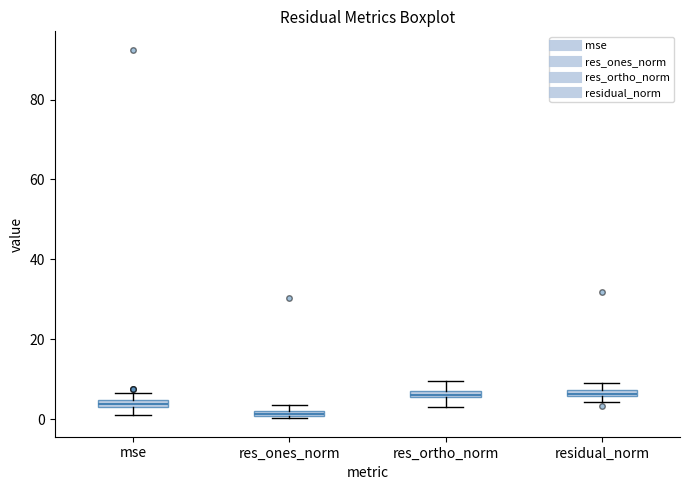

Where does the lower whisker of the box for mse end on the y-axis? The values are not printed on the chart, so give them approximately, as read against the axis.

0